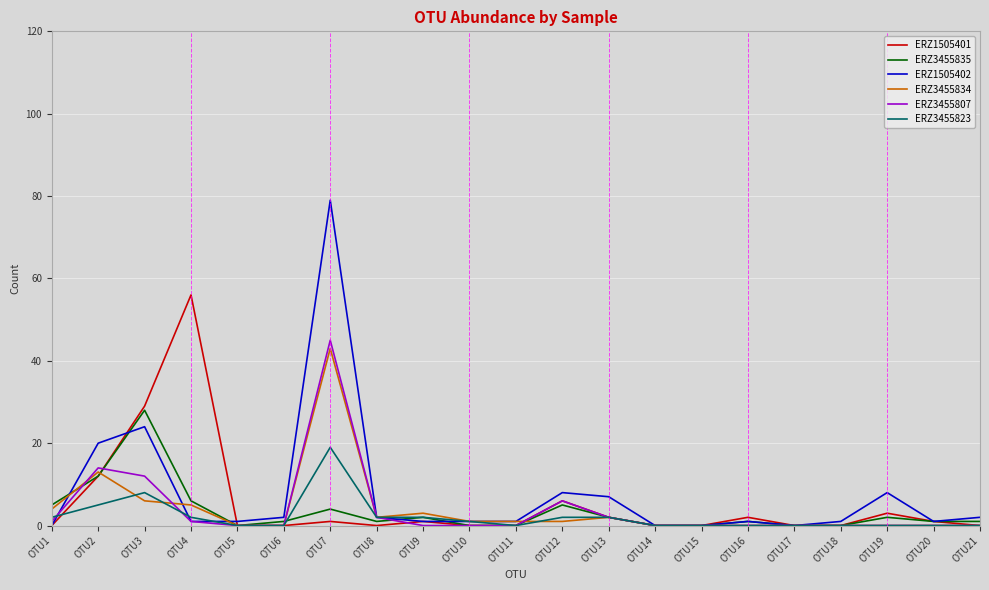

True or false: ERZ3455807 has a value of 12 at OTU3.

True